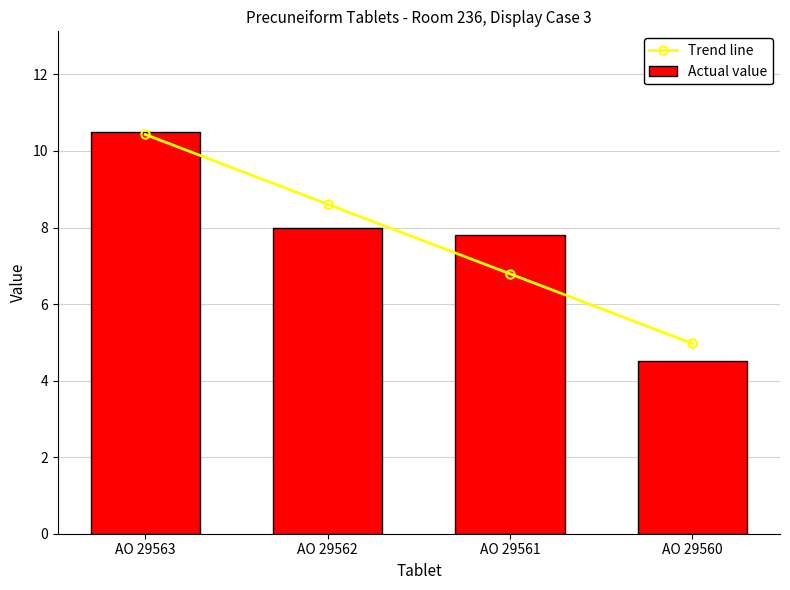

Between AO 29563 and AO 29561, which series saw the biggest shift?

Trend line